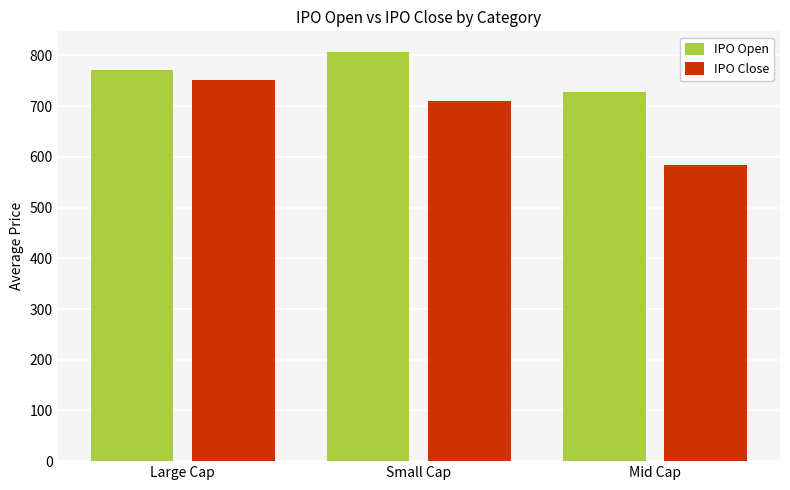

What is the total value across all series at Mid Cap?

1313.2